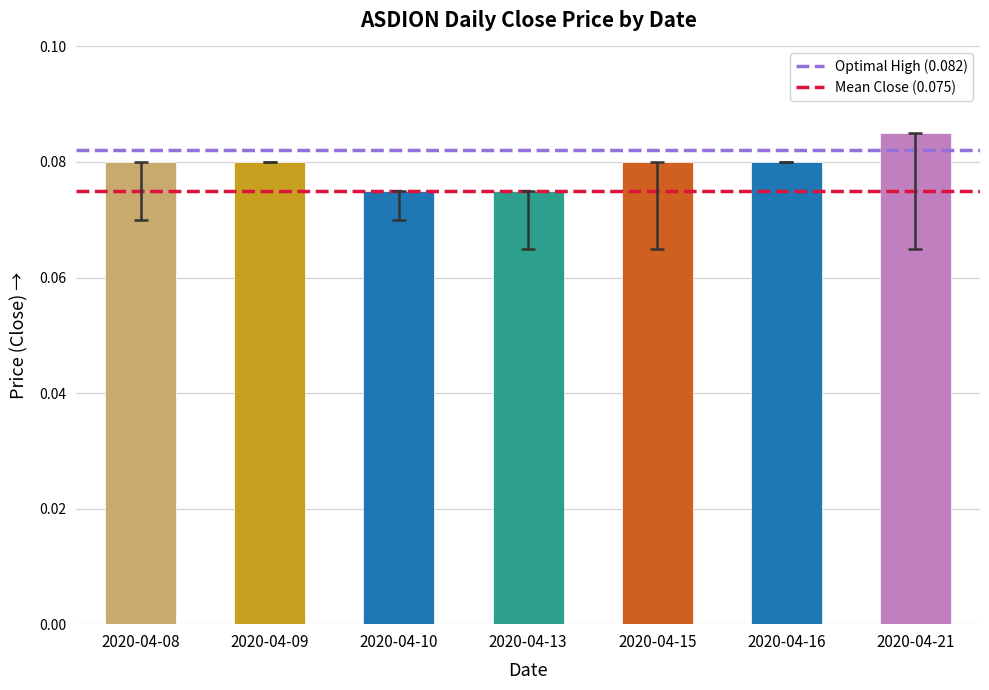

What is the sum of all values?

0.6